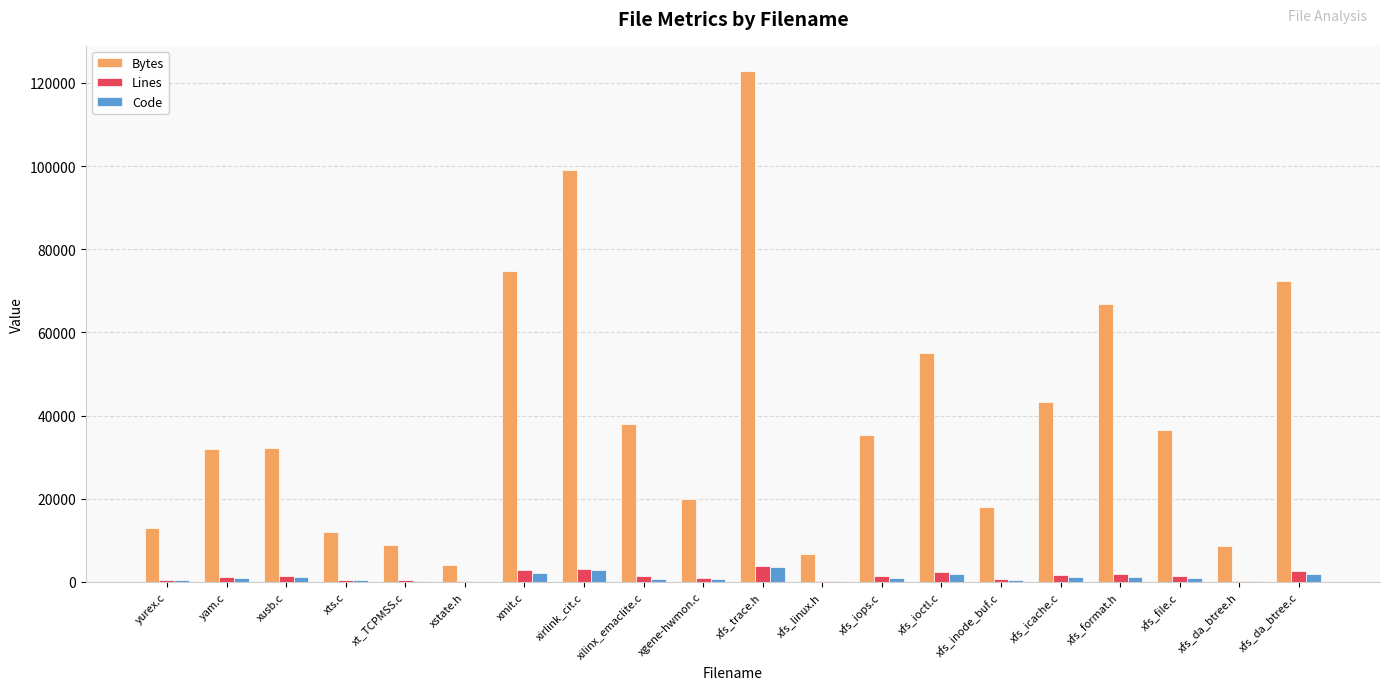

Which series changed the most between yurex.c and xilinx_emaclite.c?

Bytes